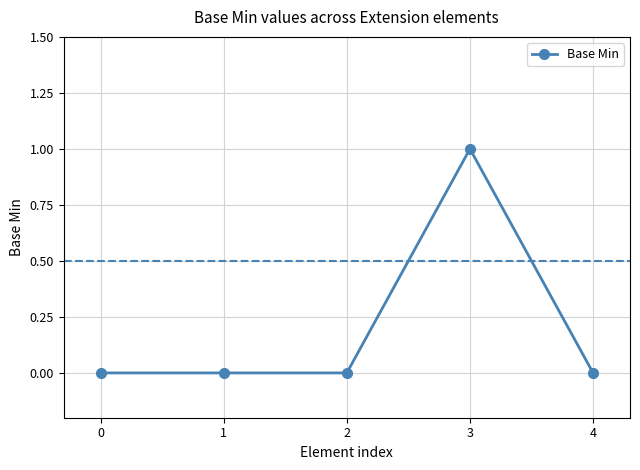

The value at 2 is 0. True or false?

True